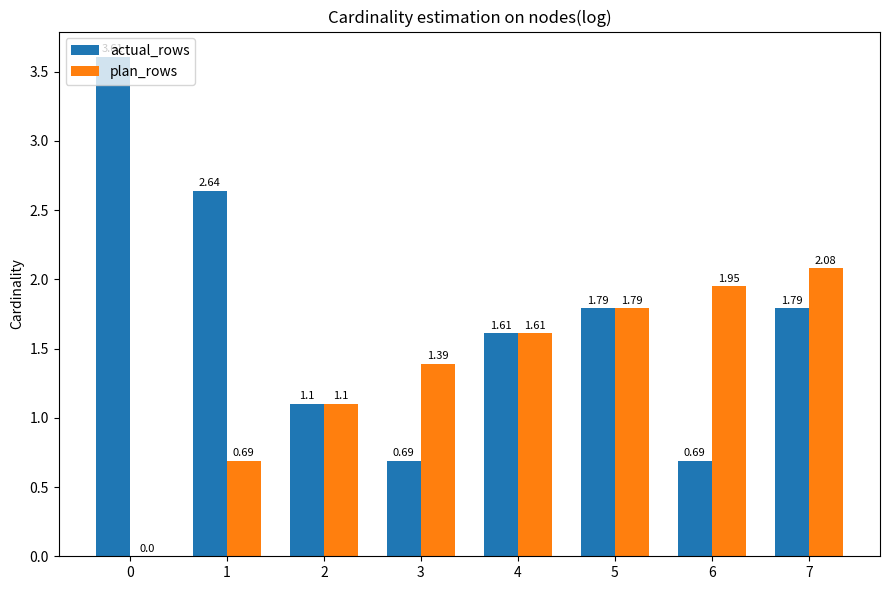

What is the sum of all actual_rows values?

13.9